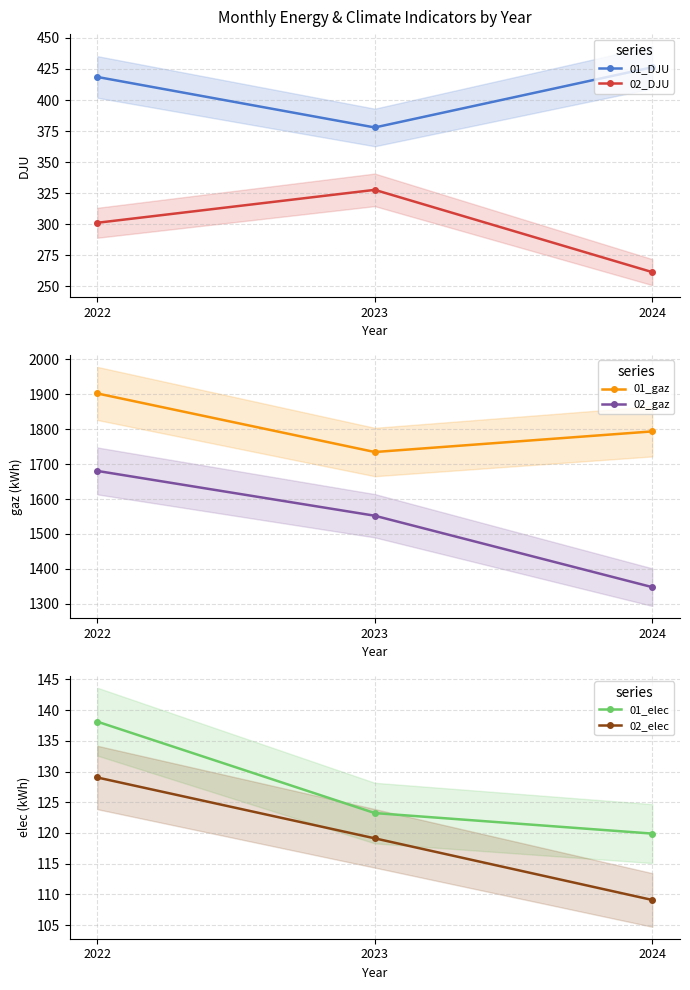

How many data points does each series have?

3